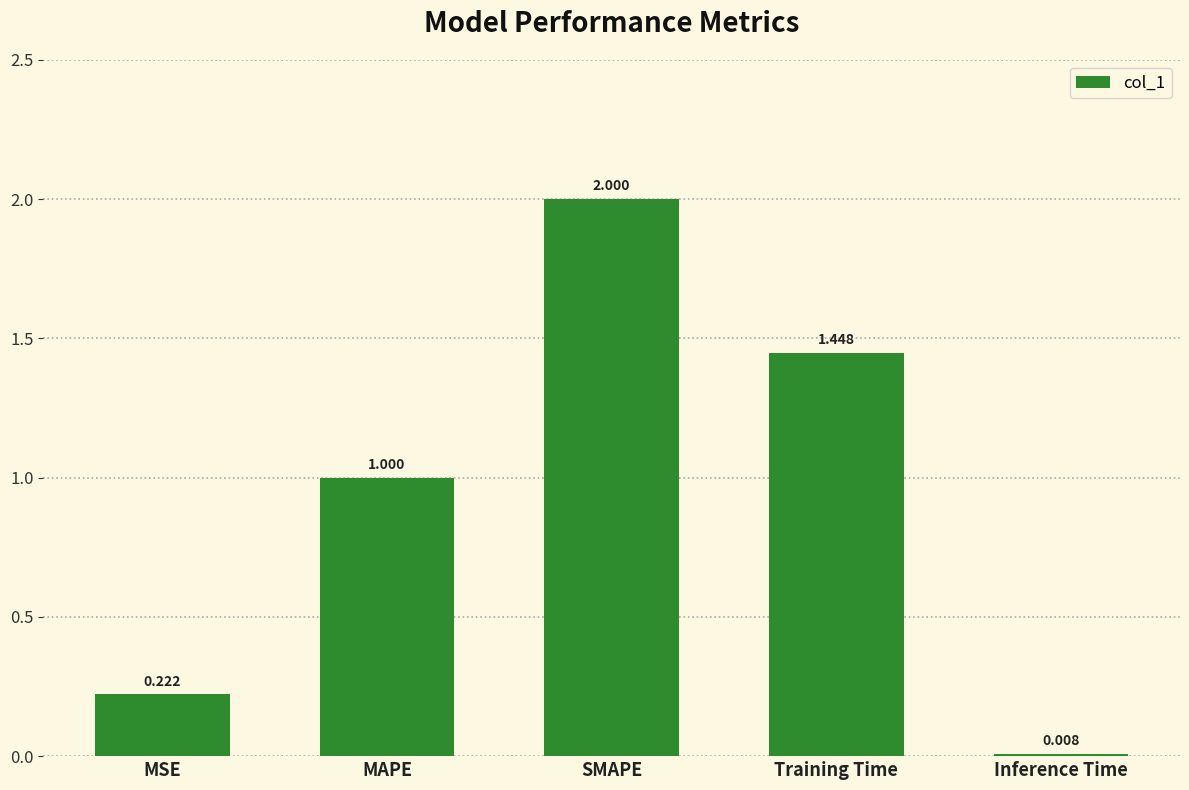

How many values are below 1?

2